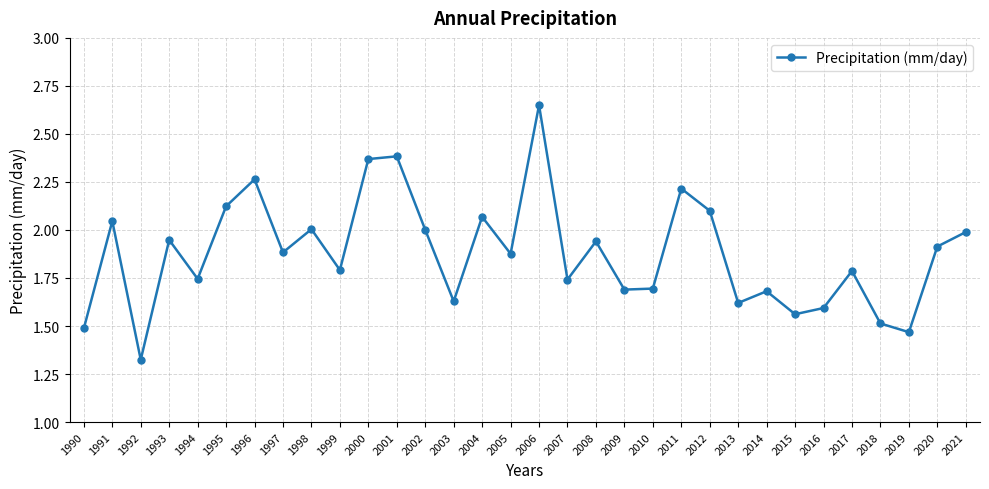

How many lines are shown in the chart?

1